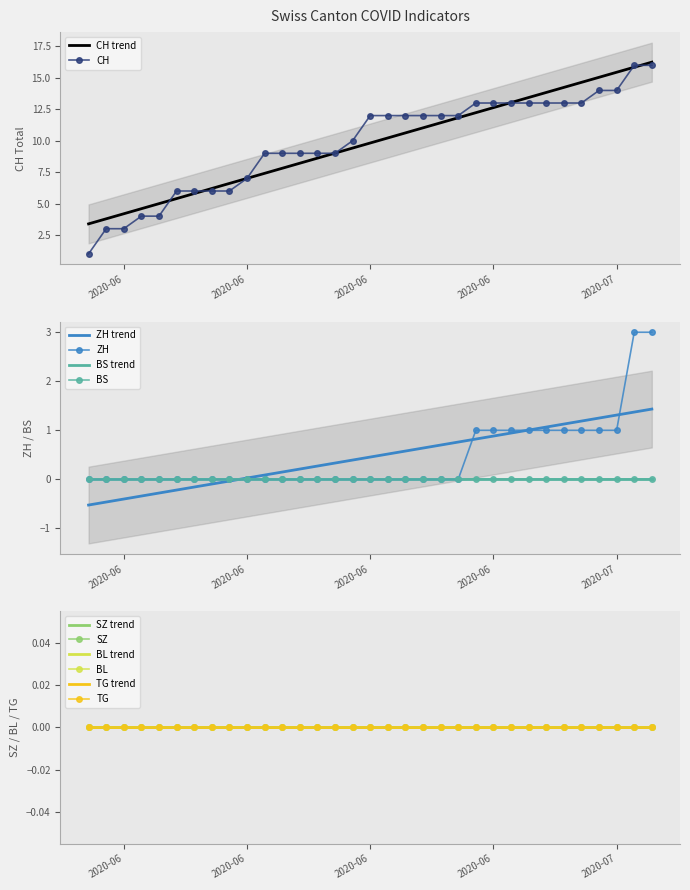

What position from the right is 2020-06-07?

33